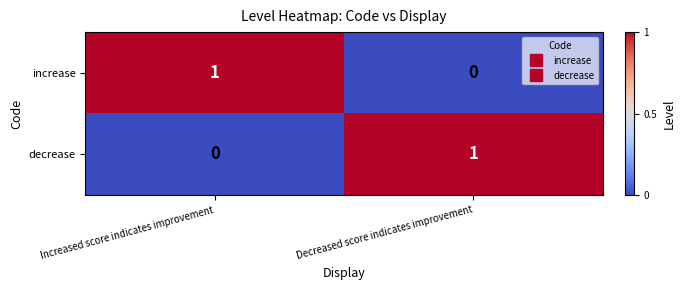

At which label does decrease reach its minimum?

Increased score indicates improvement